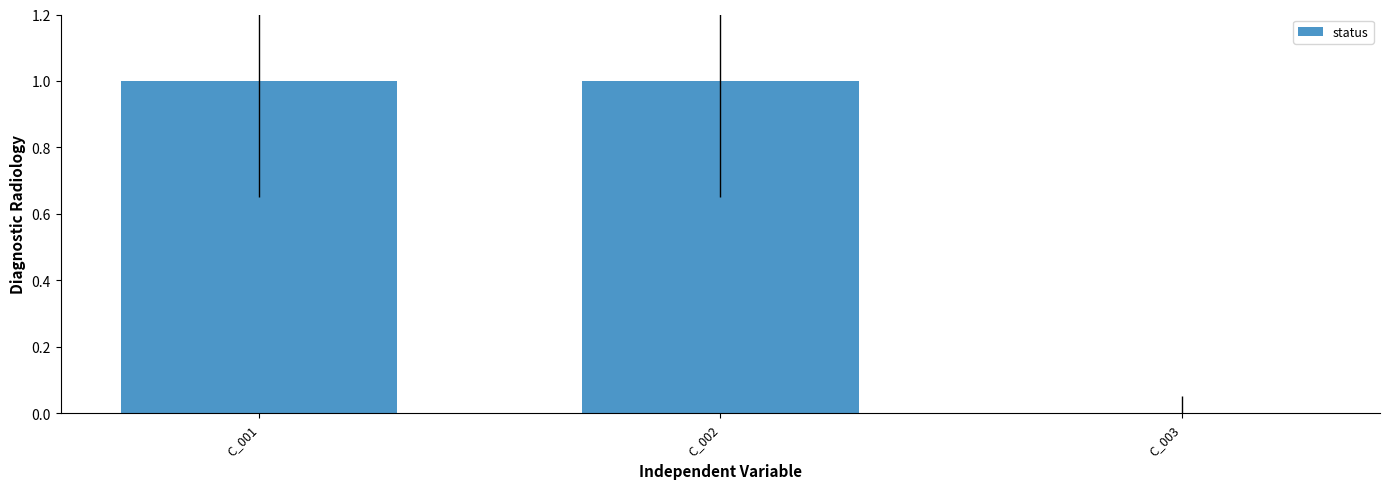

How many values are between 0 and 1?

3